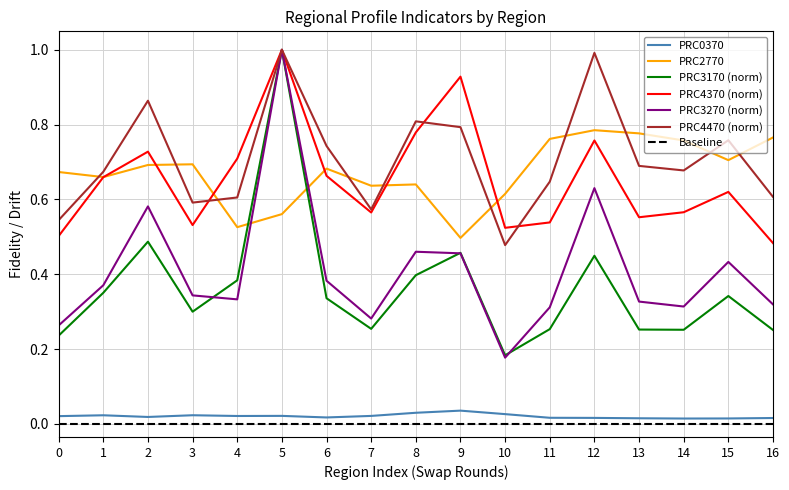

Which series has the widest spread of values?

PRC3270